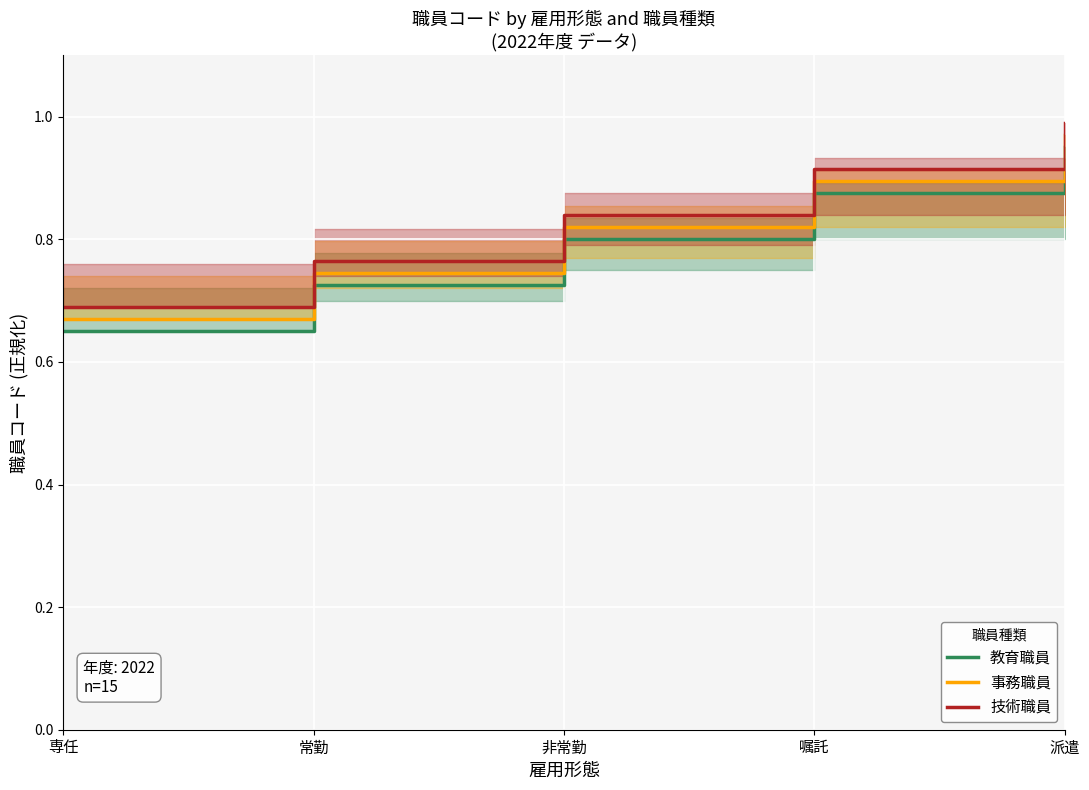

What are all the series names shown in the legend?

教育職員, 事務職員, 技術職員